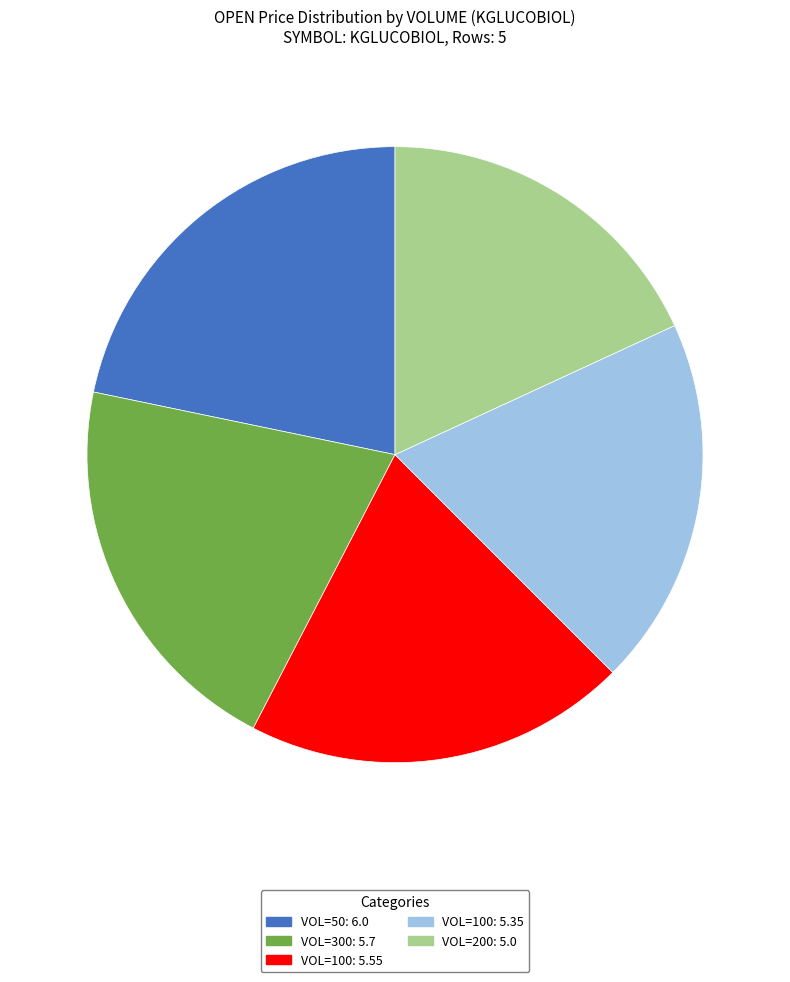

Which slice is the smallest?

VOL=200: 5.0